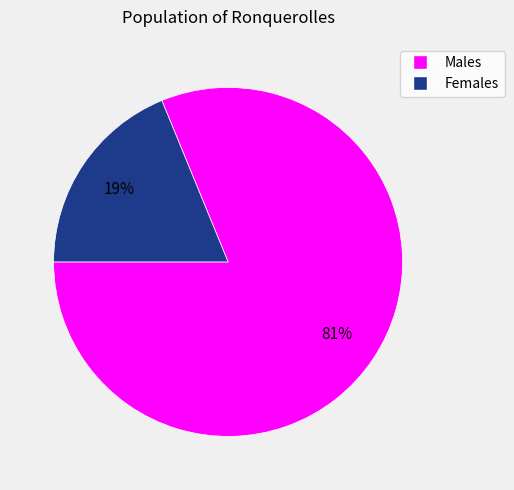

How many slices are in this pie chart?

2